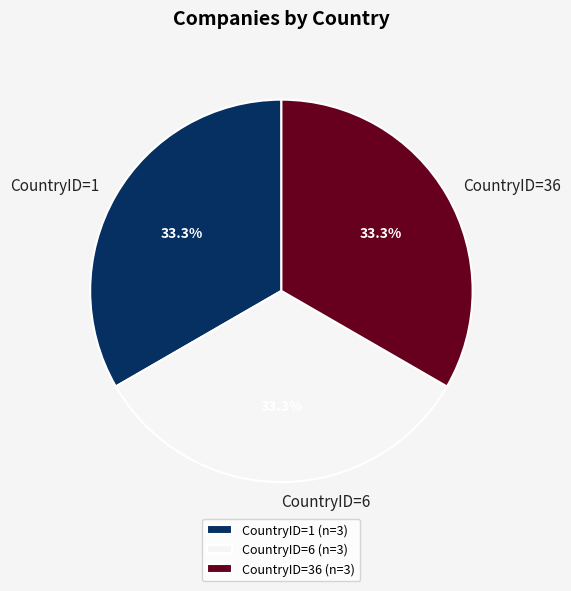

What is the ratio of the value at CountryID=6 to the value at CountryID=36?

1.0